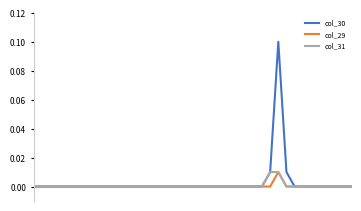

Which series has the largest range (max minus min)?

col_30